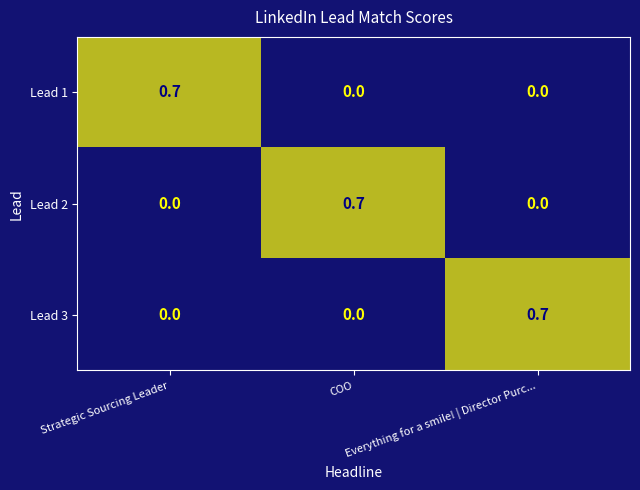

What is the difference between the maximum and minimum values in the Lead 2 series?

0.7